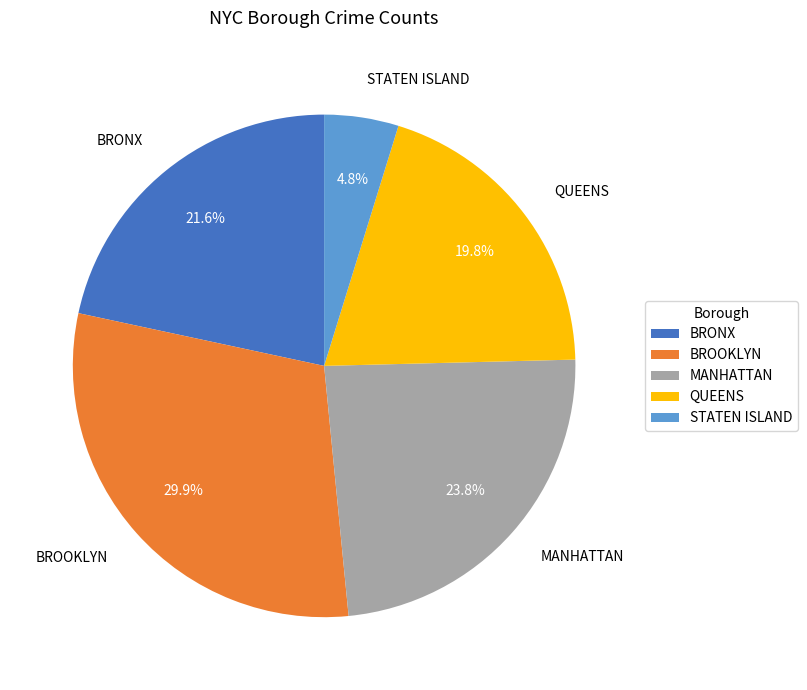

Between MANHATTAN and BRONX, which is larger?

MANHATTAN